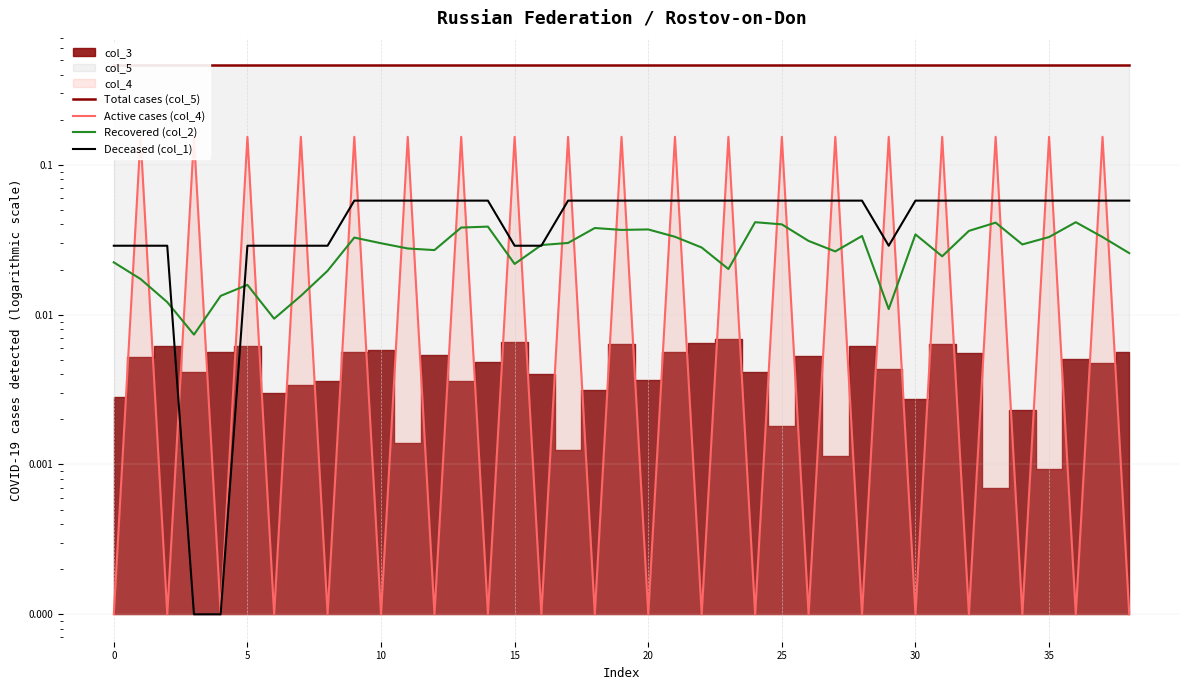

Which series changed the most between 22 and 32?

Recovered (col_2)